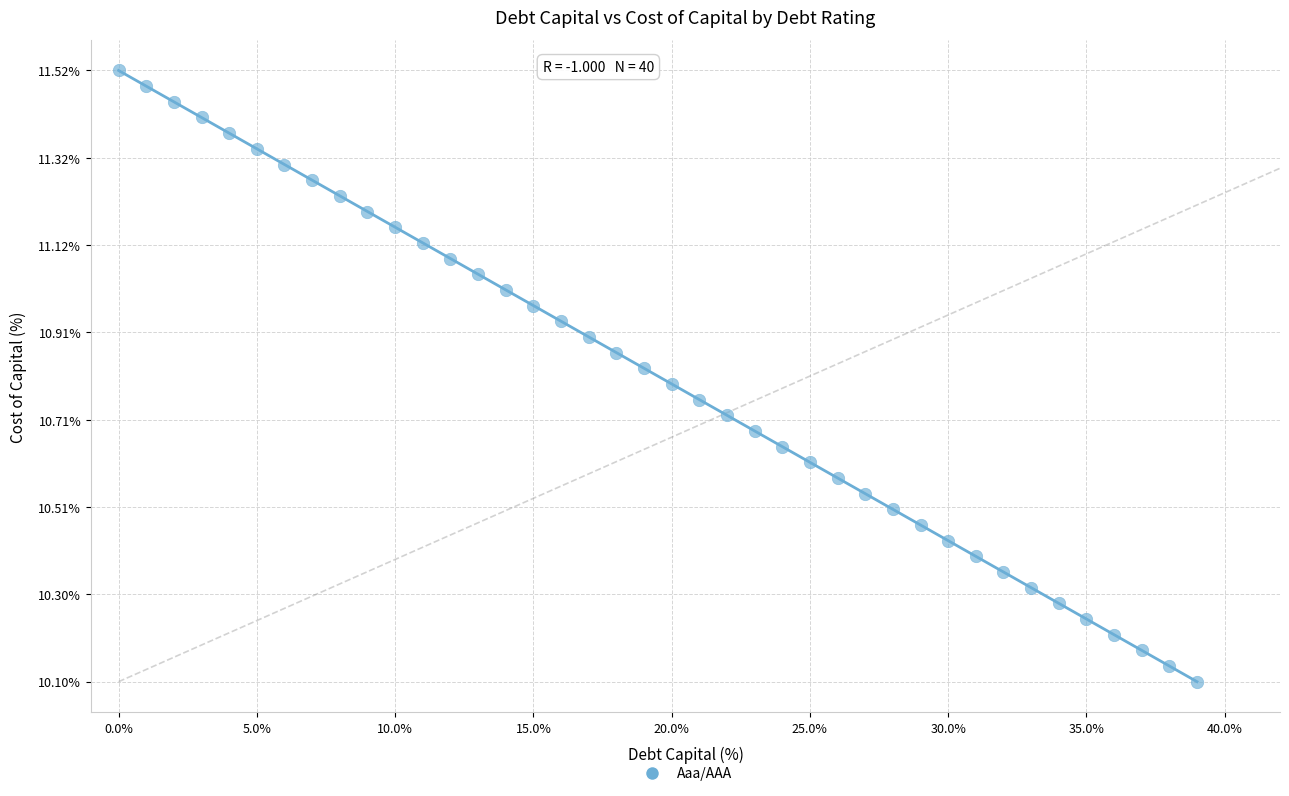

What is the range of Y values (max minus min)?

1.4